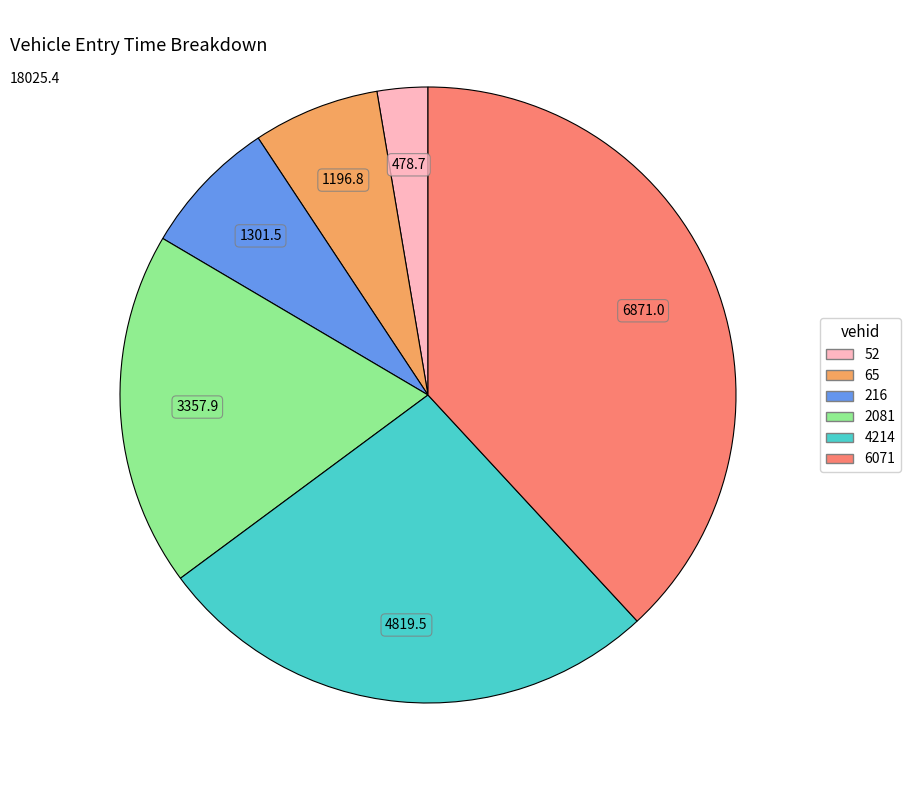

Is the sum of 52 and 2081 greater than half?

No